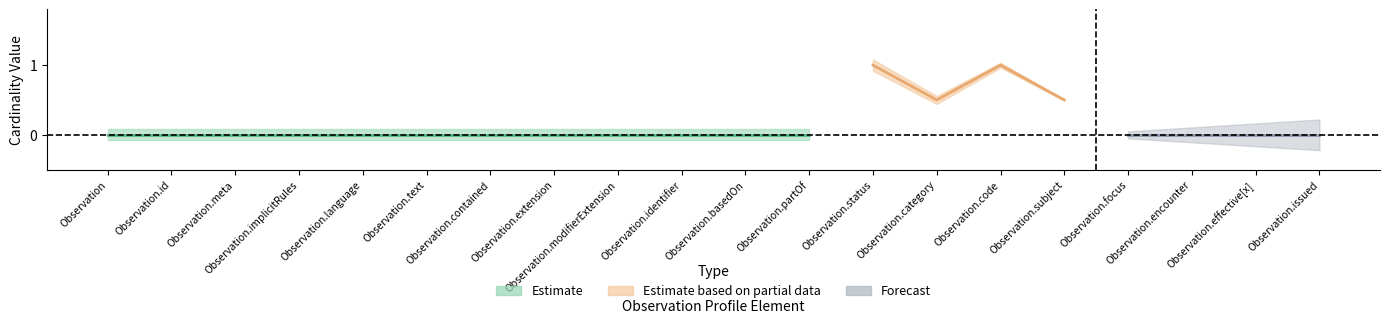

How many values in base_min are above zero?

2